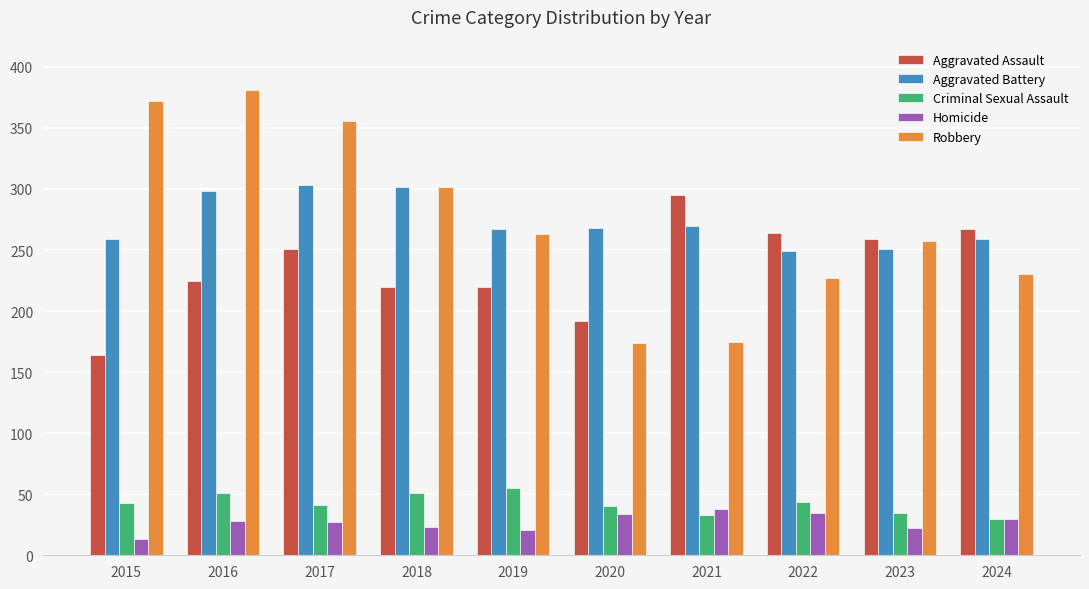

Which category has the lowest value across all series?

2015